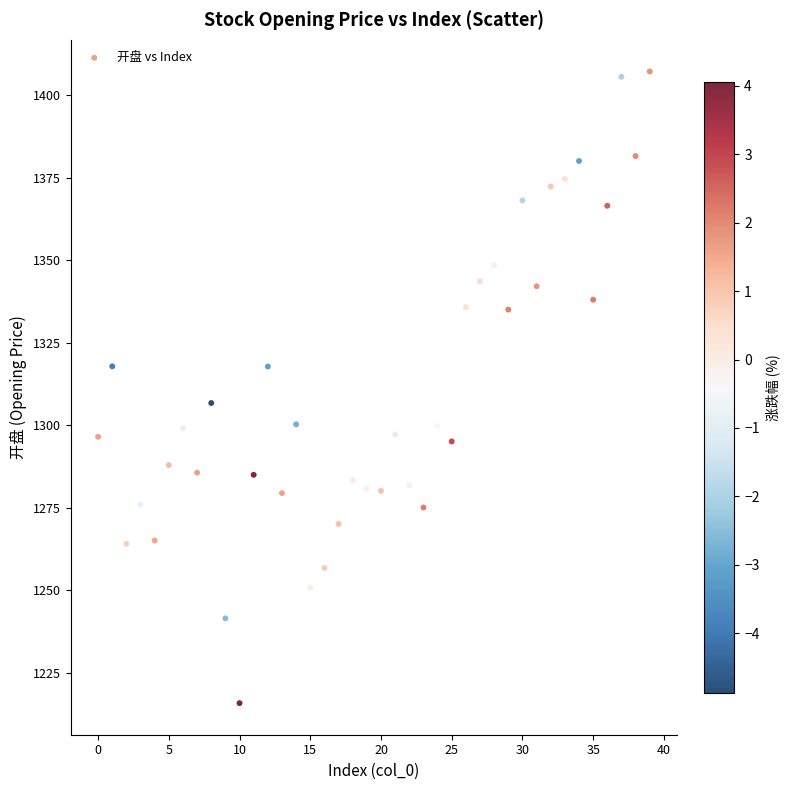

What Y value in the scatter plot is closest to 1311?

1306.8